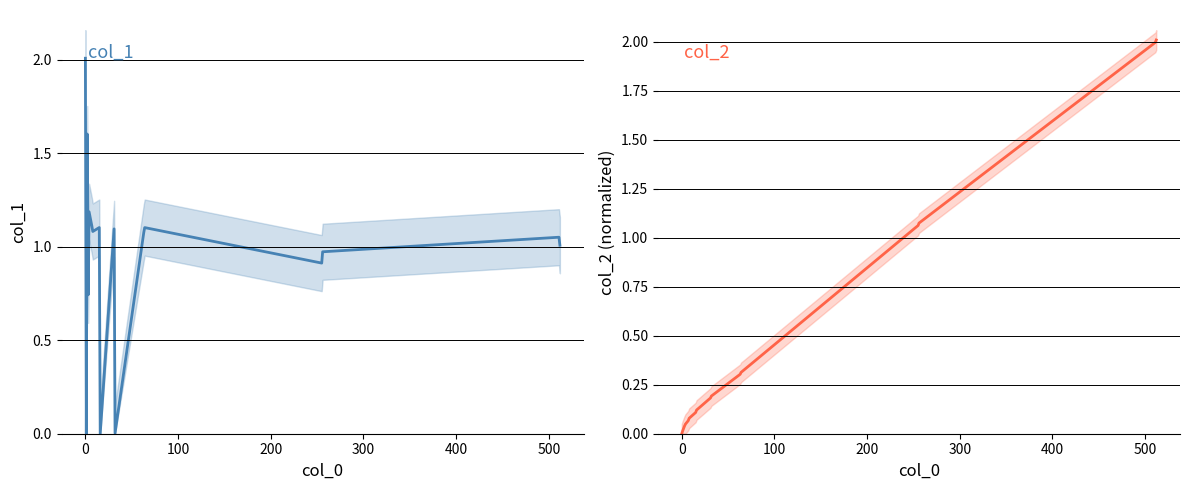

How many values in the col_2 series exceed 0?

16